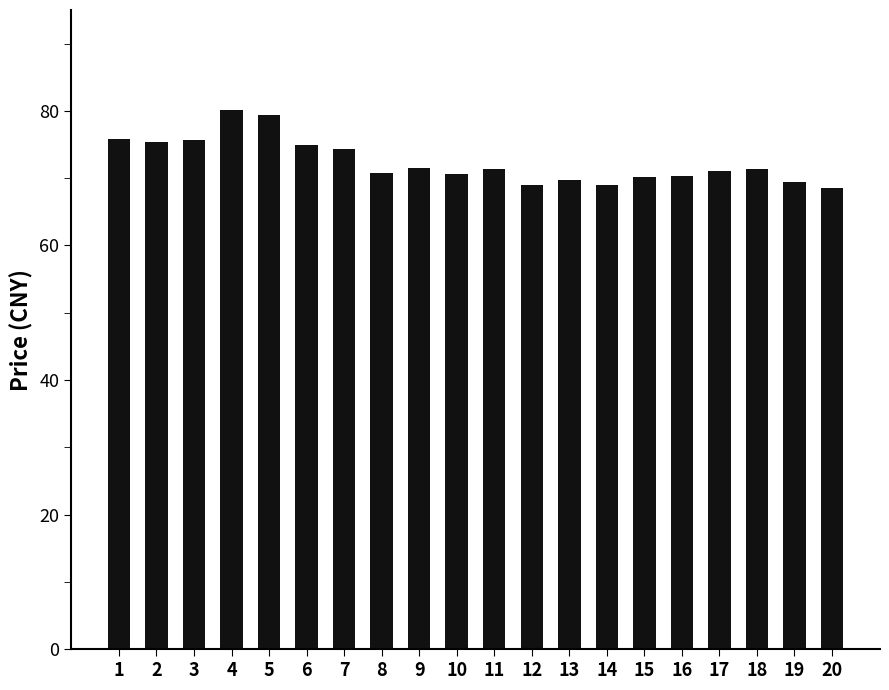

What is the change in value from 8 to 15?

-0.6